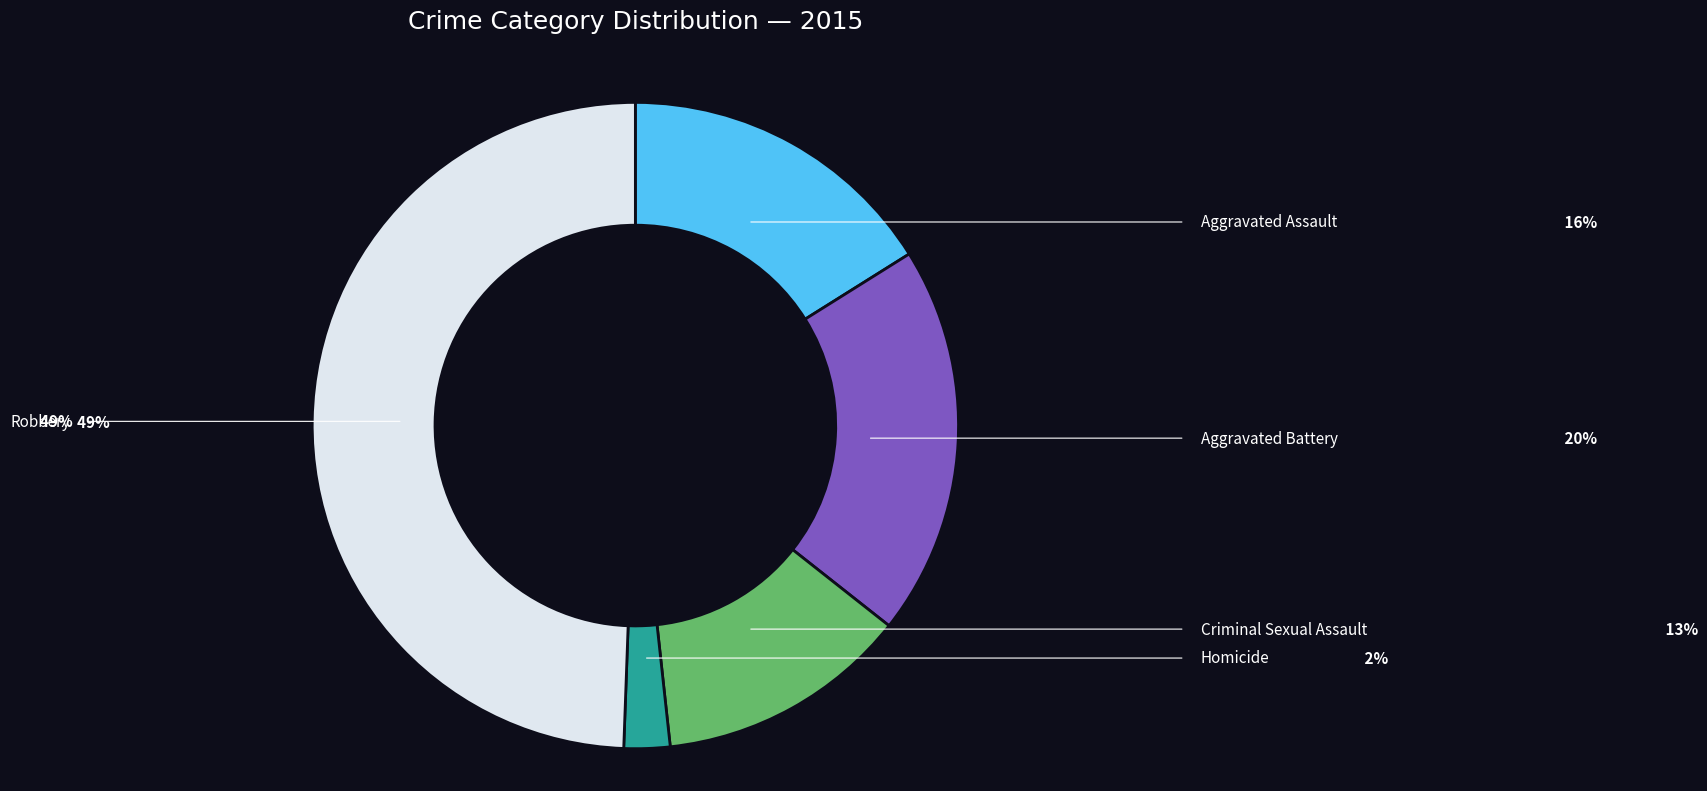

Does Aggravated Assault account for over 50% of the chart?

No